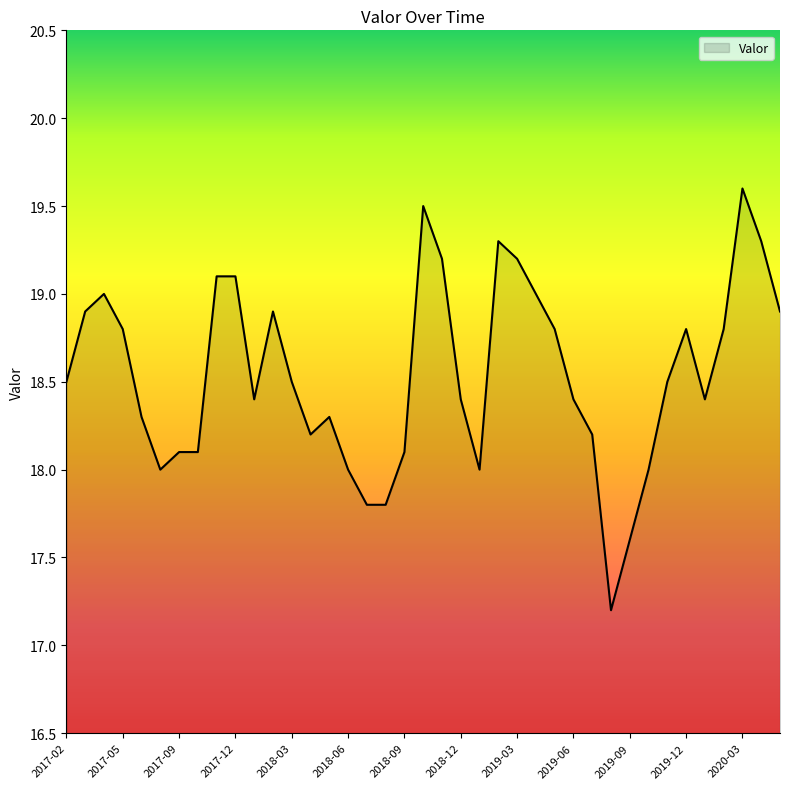

What is the smallest value displayed?

17.2